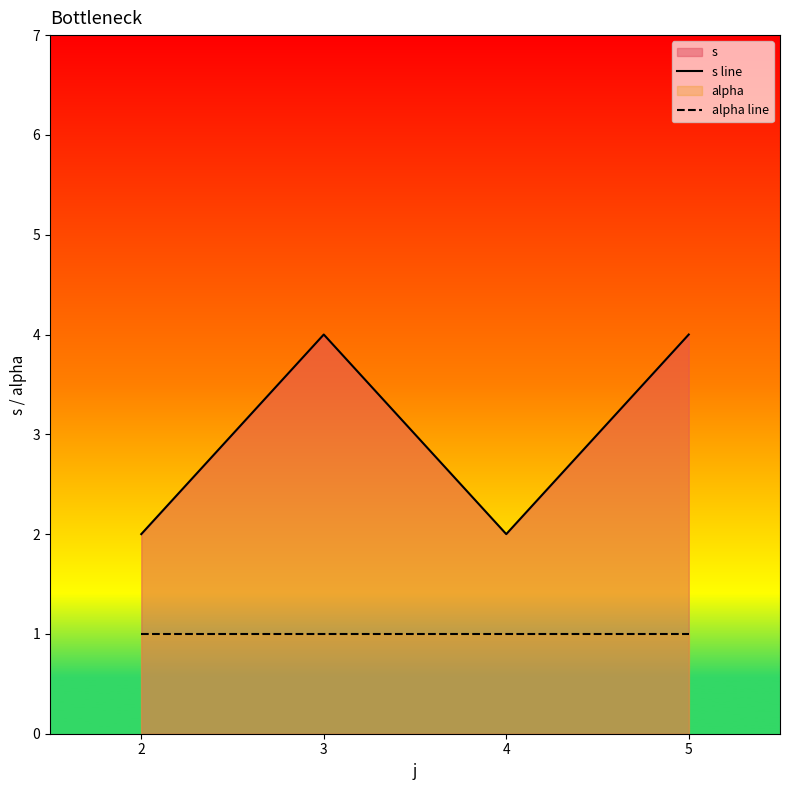

What is the value of the alpha line point at the 3rd from the left?

1